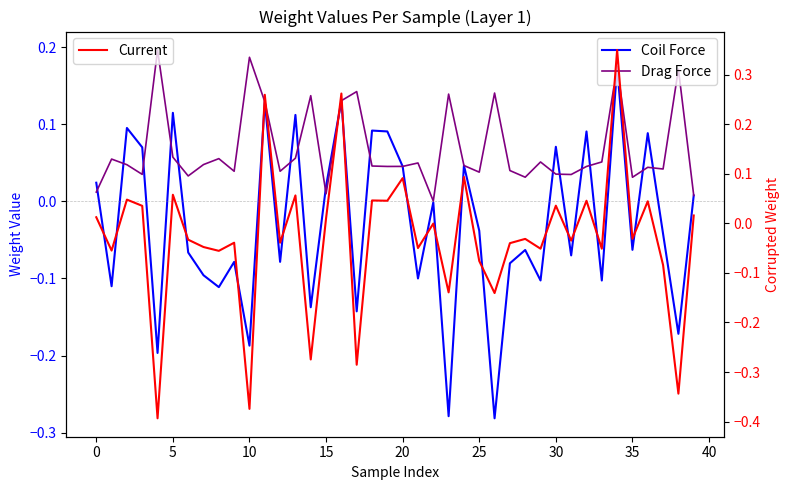

Between 25 and 34, which is larger?

34